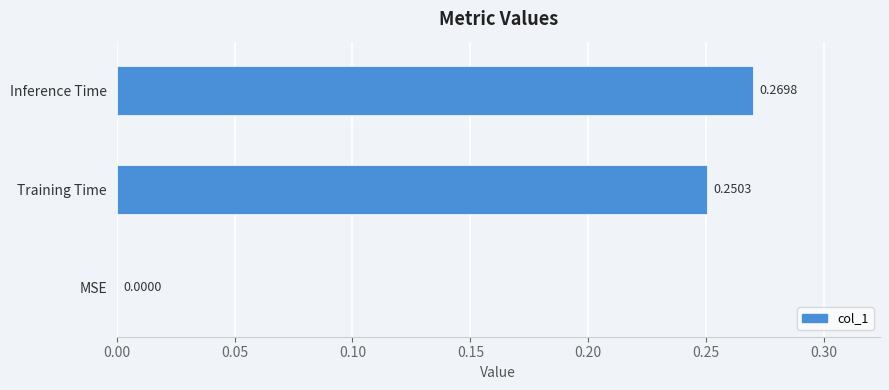

What is the sum of all values?

0.5